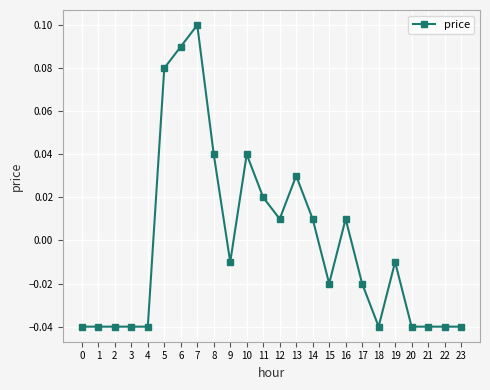

Which label corresponds to the largest value in the chart?

7